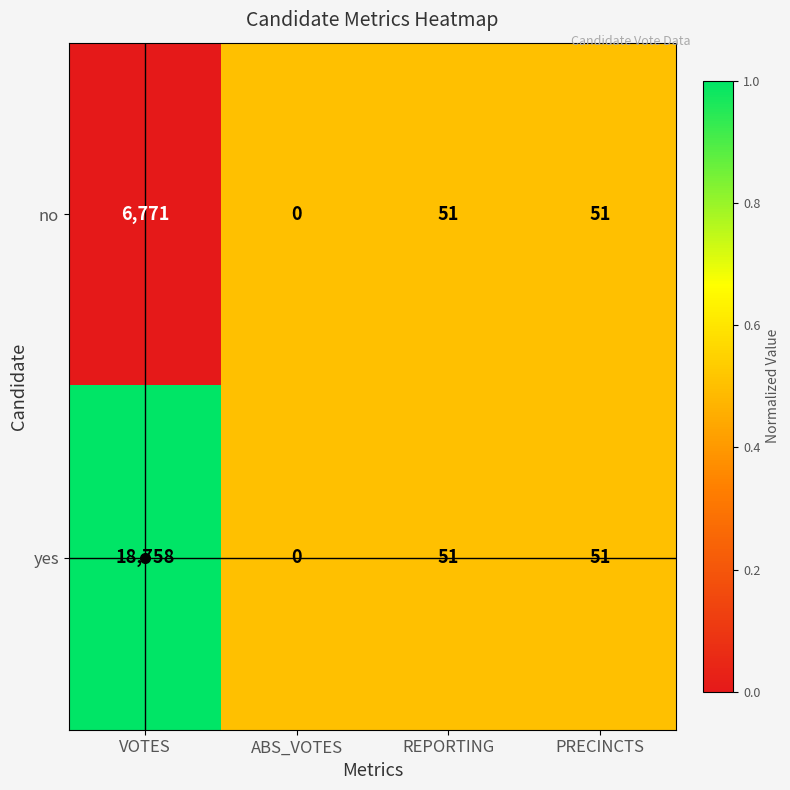

True or false: no has a value of 83 at PRECINCTS.

False